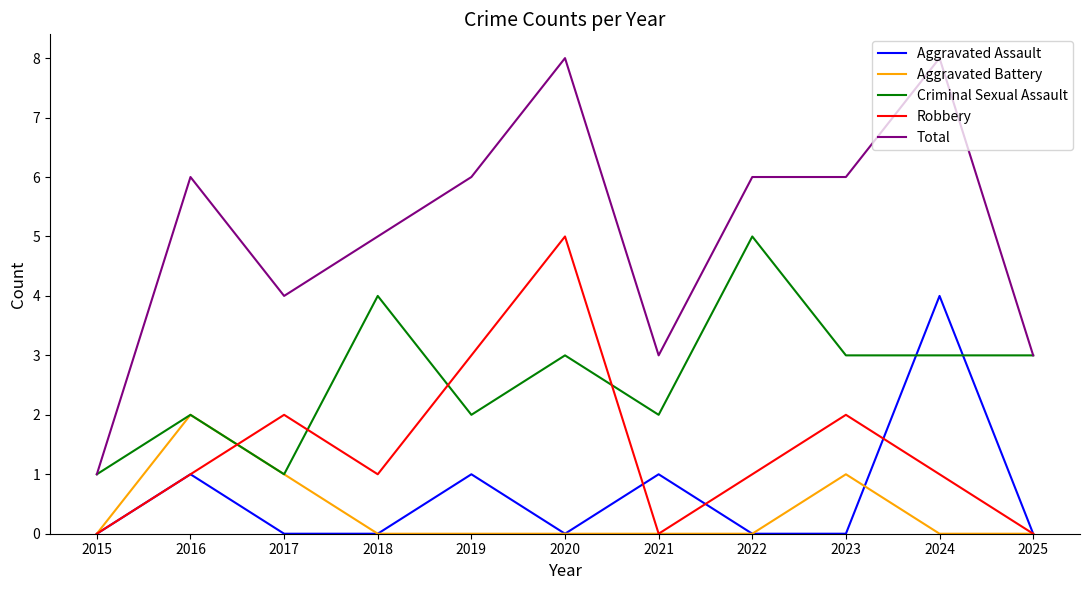

What value does the Aggravated Assault series have at 2024?

4